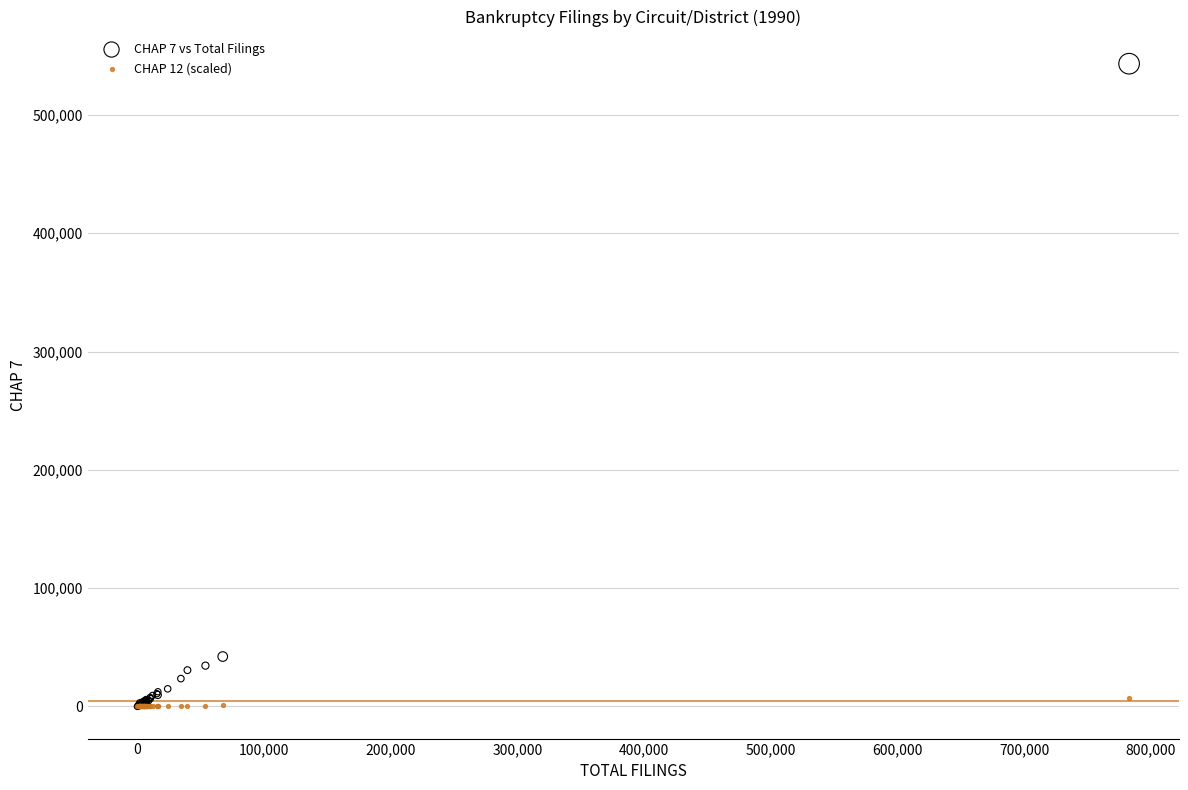

Across all series, what Y value is closest to 271667?

42188